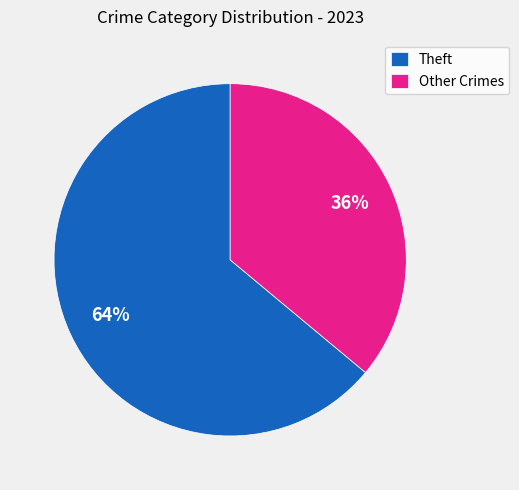

Approximately how many times larger is the value at Other Crimes compared to Theft?

0.6